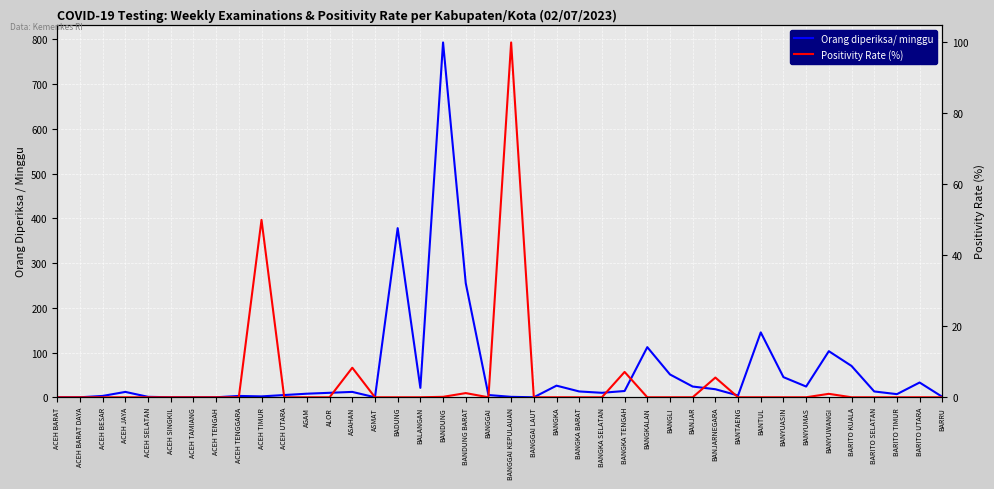

Rank the categories by Positivity Rate (%) value from highest to lowest.

BANGGAI KEPULAUAN, ACEH TIMUR, ASAHAN, BANGKA TENGAH, BANJARNEGARA, BANDUNG BARAT, BANYUWANGI, BANDUNG, ACEH BARAT, ACEH BARAT DAYA, ACEH BESAR, ACEH JAYA, ACEH SELATAN, ACEH SINGKIL, ACEH TAMIANG, ACEH TENGAH, ACEH TENGGARA, ACEH UTARA, AGAM, ALOR, ASMAT, BADUNG, BALANGAN, BANGGAI, BANGGAI LAUT, BANGKA, BANGKA BARAT, BANGKA SELATAN, BANGKALAN, BANGLI, BANJAR, BANTAENG, BANTUL, BANYUASIN, BANYUMAS, BARITO KUALA, BARITO SELATAN, BARITO TIMUR, BARITO UTARA, BARRU